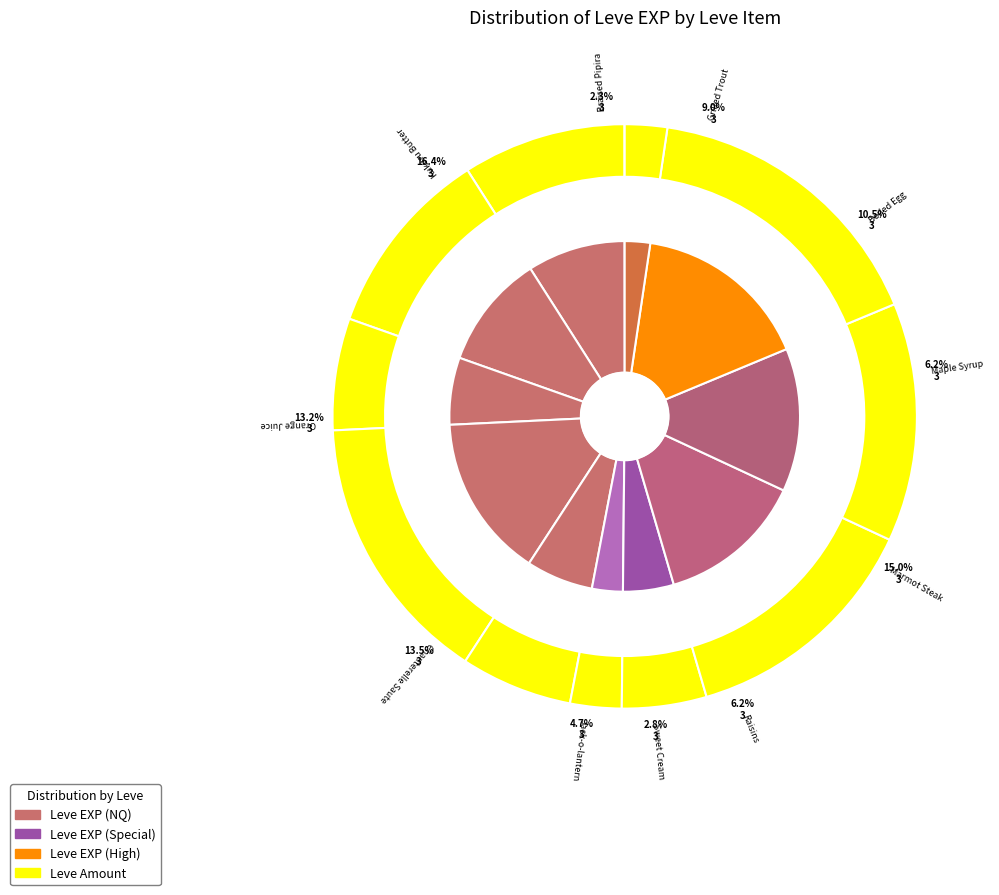

Approximately how many times larger is the value at Sweet Cream compared to Jack-o-lantern?

0.6